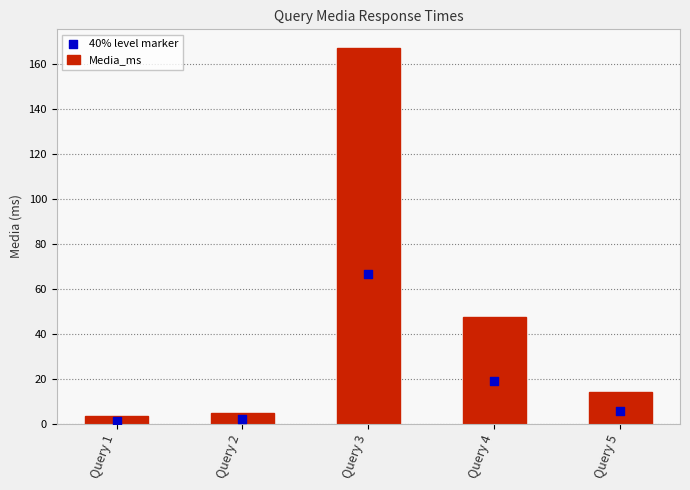

Which series has the largest total across all categories?

Media_ms